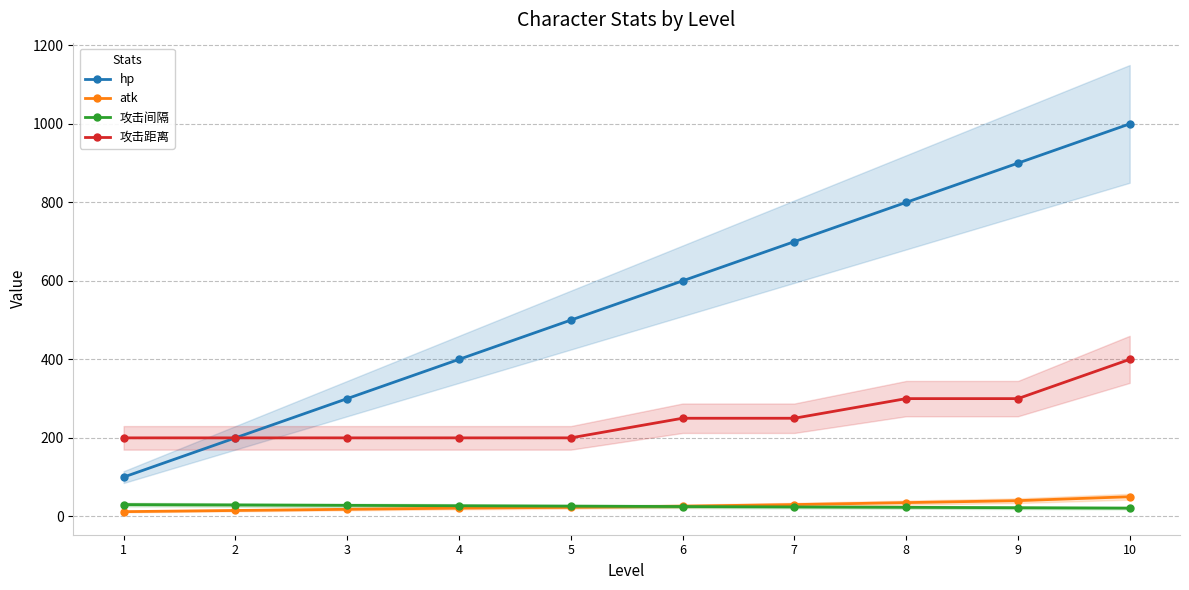

What is the value of the hp point at the 8th from the left?

800